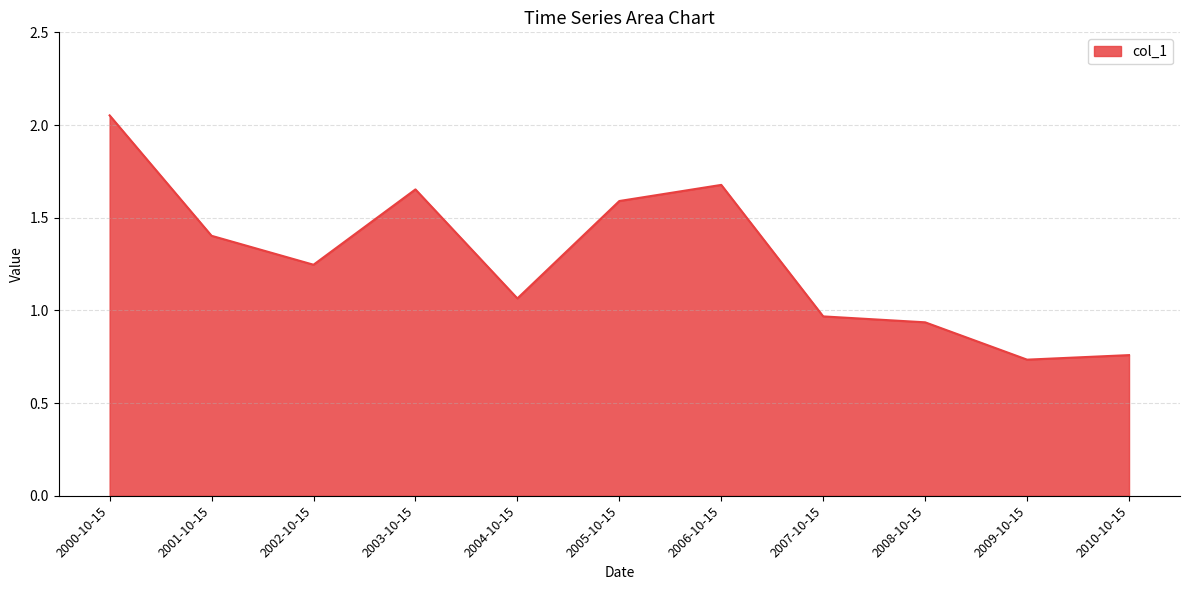

Count the number of values greater than 1.

7